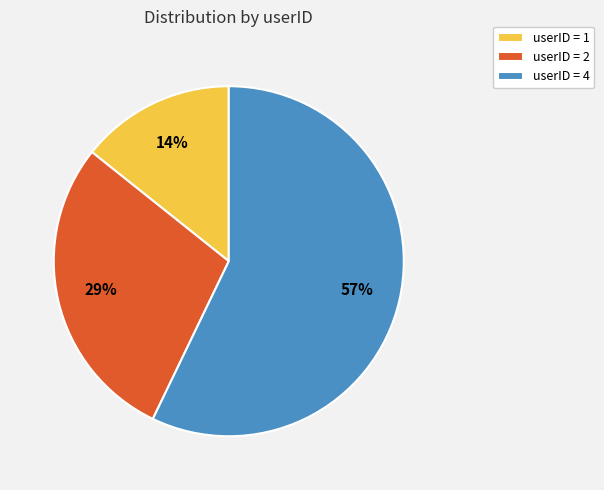

Combined, do userID = 1 and userID = 2 account for over 50%?

No